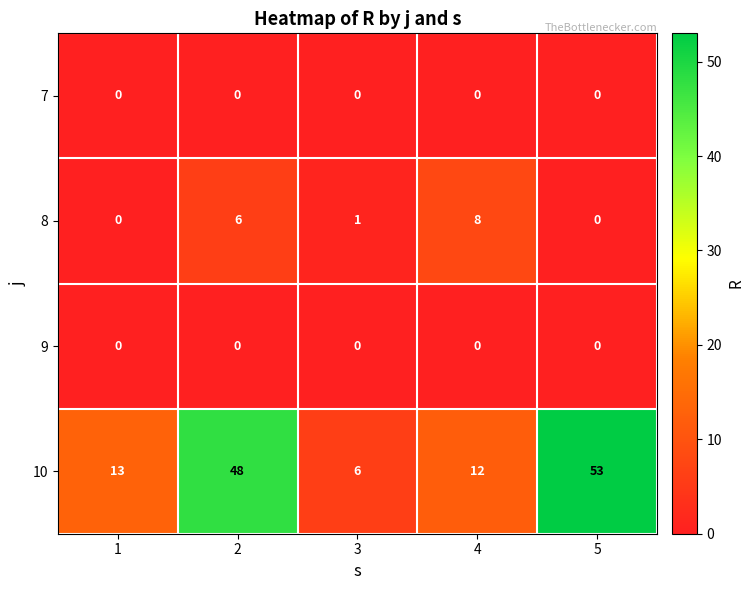

Between 2 and 3, which series saw the biggest shift?

10